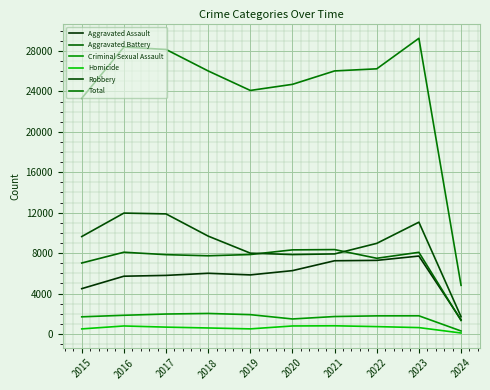

Read the Criminal Sexual Assault value at 2016.

1845